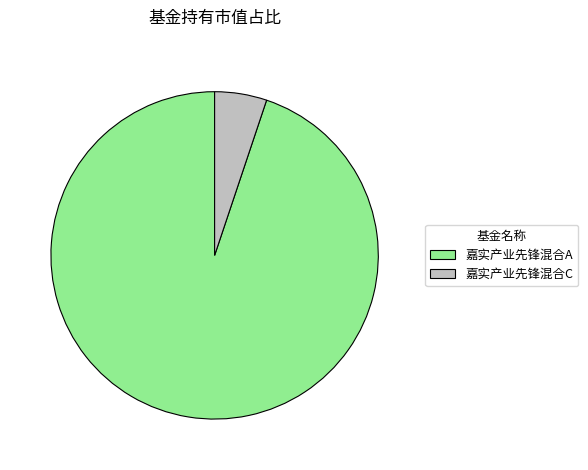

The 嘉实产业先锋混合A slice represents 95% of the pie. True or false?

True